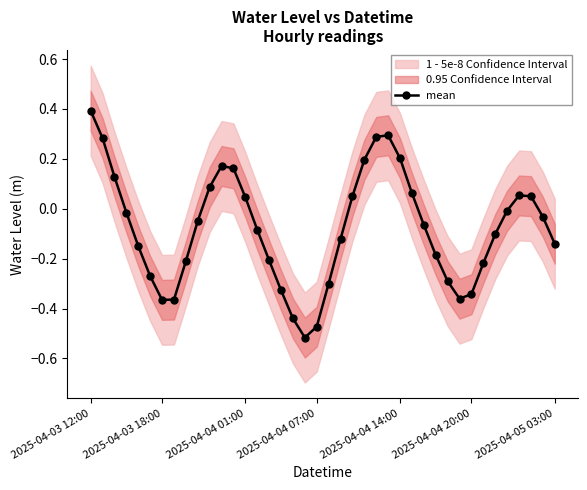

Does the chart have visible grid lines?

No